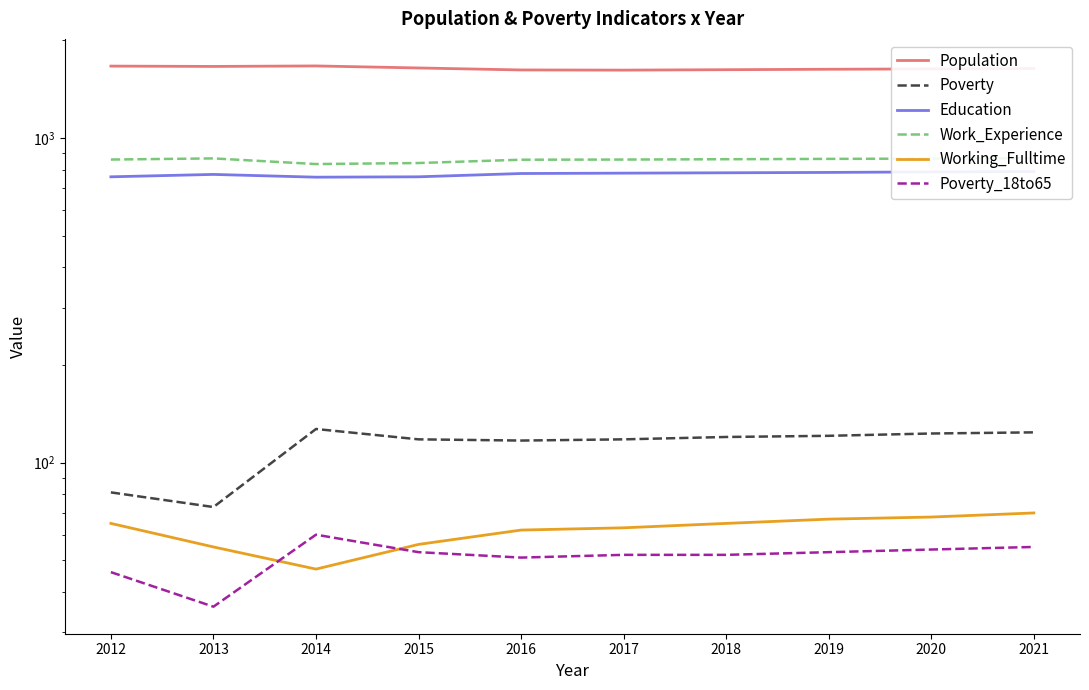

Rank the series at 2020 from highest to lowest value.

Population, Work_Experience, Education, Poverty, Working_Fulltime, Poverty_18to65